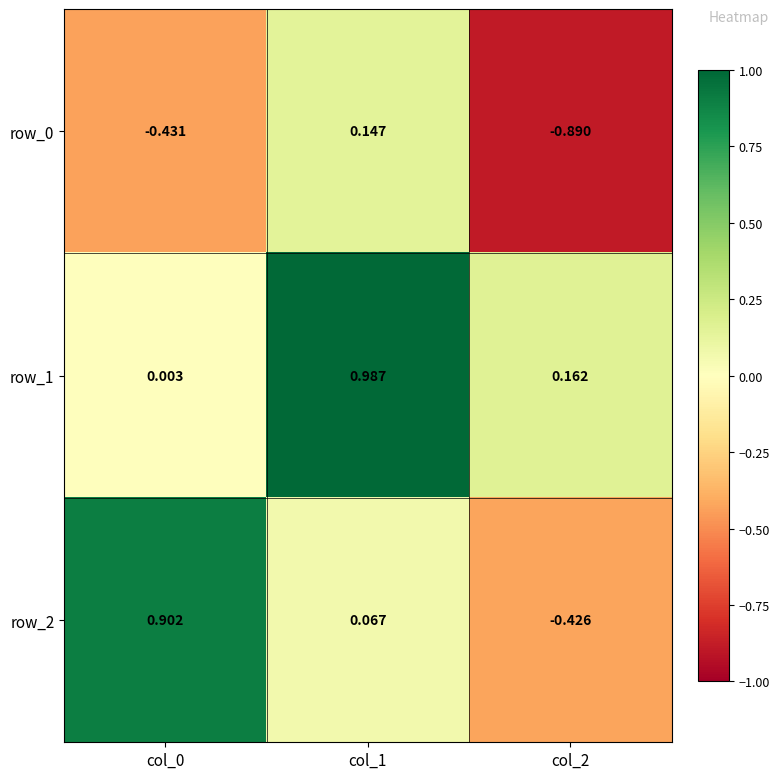

Is the value of row_2 at col_1 greater than the value of row_0 at col_1?

No